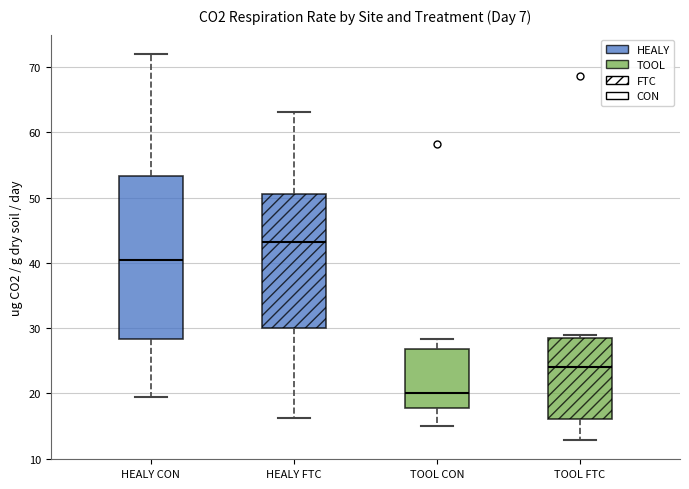

Comparing the boxes themselves (not the whiskers), which one is the tallest?

HEALY CON